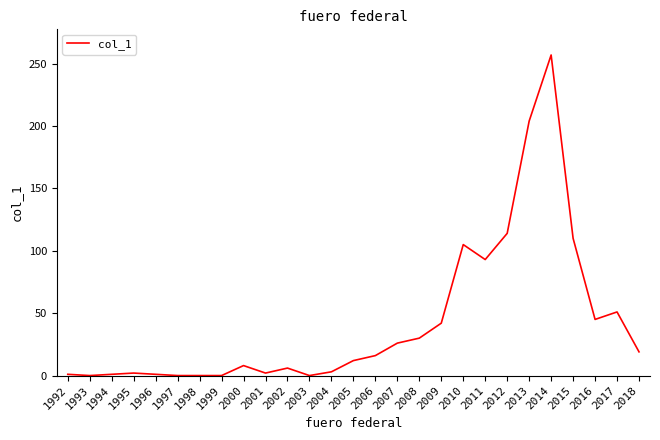

Which has a higher value, 2007 or 2000?

2007